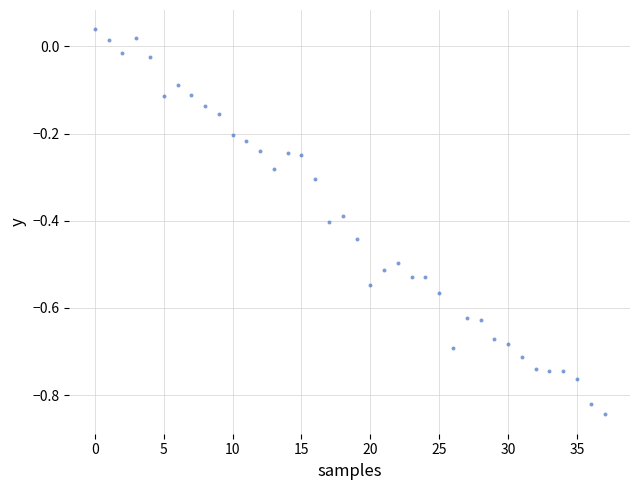

What is the range of Y values (max minus min)?

0.9